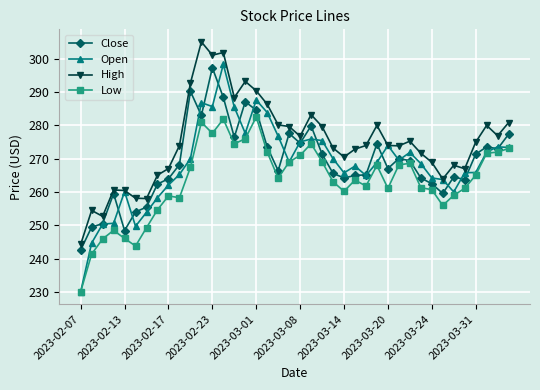

Does the chart display data point markers on the line(s)?

Yes